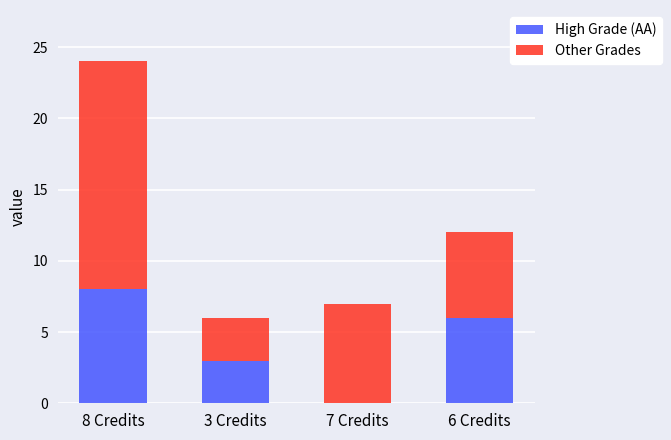

At which category is the sum across all series the highest?

8 Credits